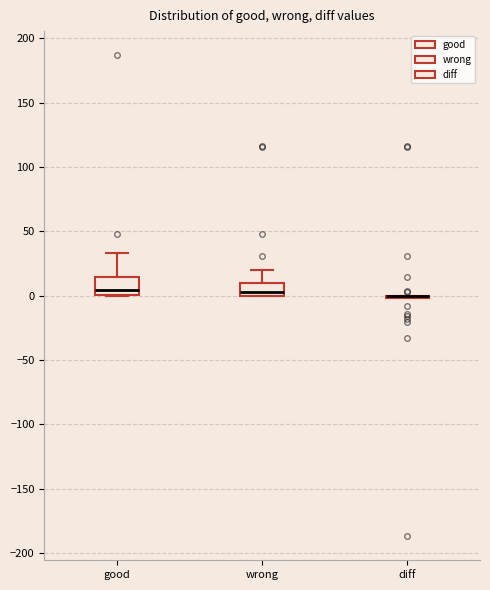

Where is the lower edge of the box for good on the y-axis? The values are not printed on the chart, so give them approximately, as read against the axis.

0